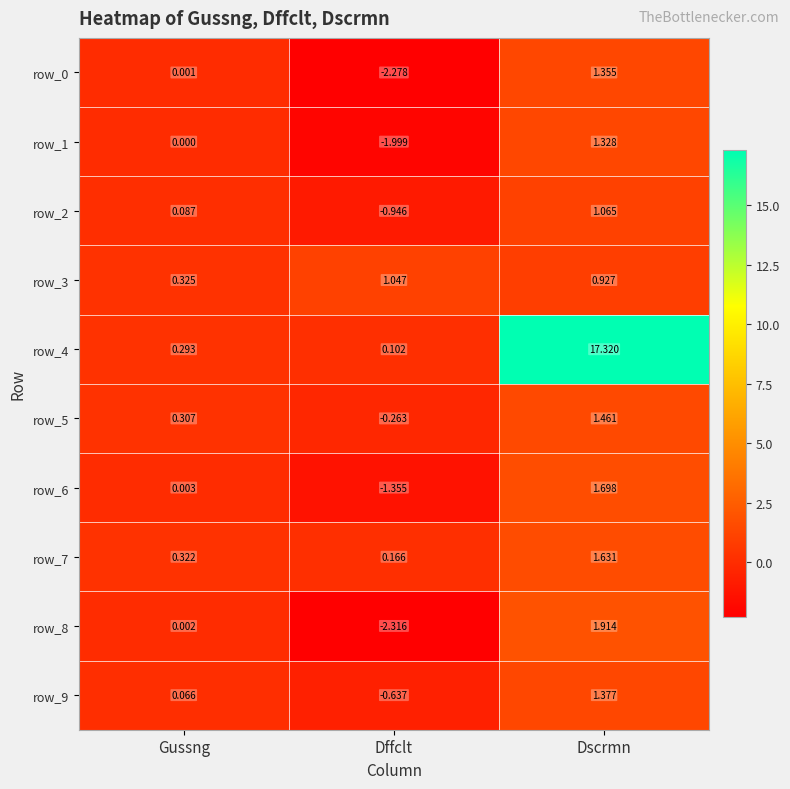

Which category has the highest value in the row_3 series?

Dffclt